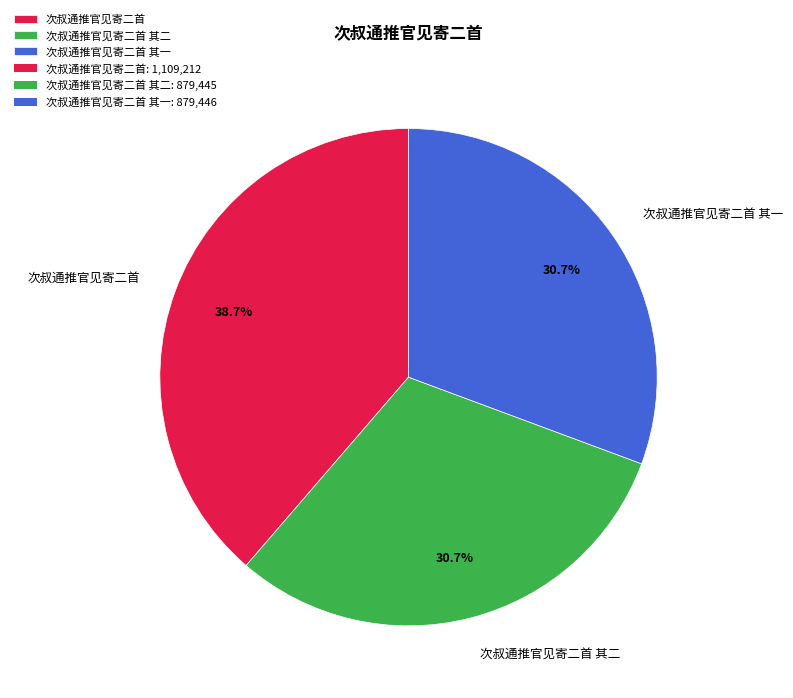

How many segments does this pie chart have?

3